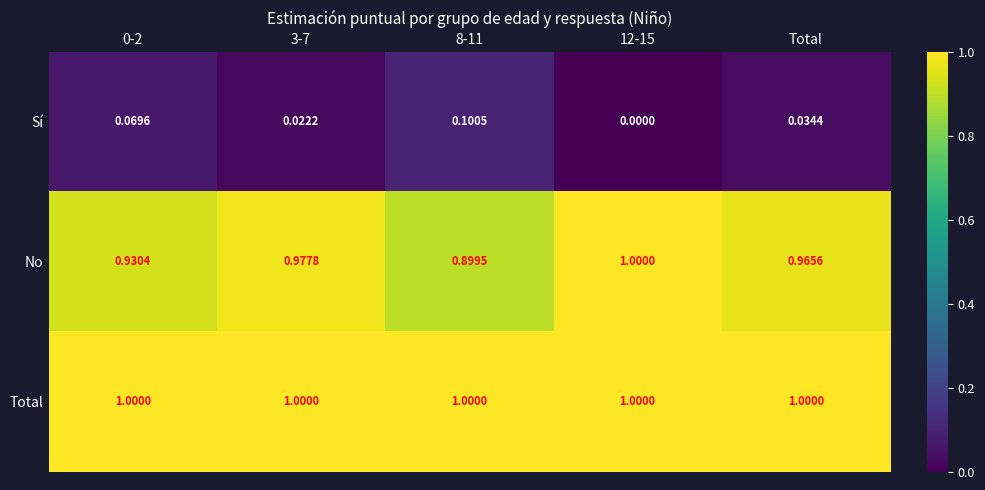

At 8-11, list the series in order from smallest to largest.

Sí, No, Total